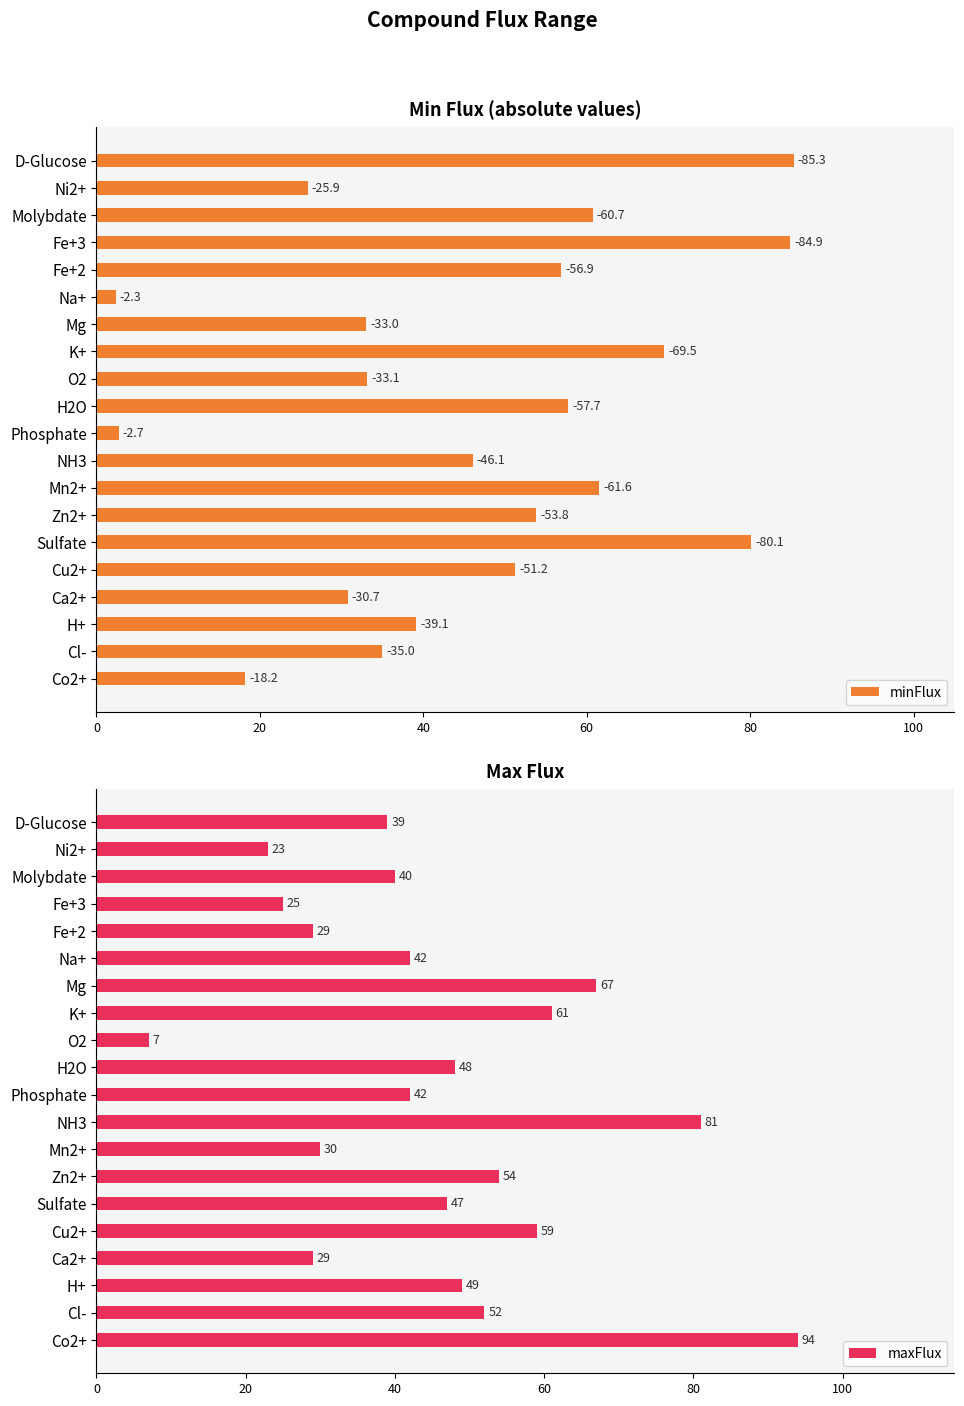

The maxFlux series shows 23 at Ni2+. True or false?

True